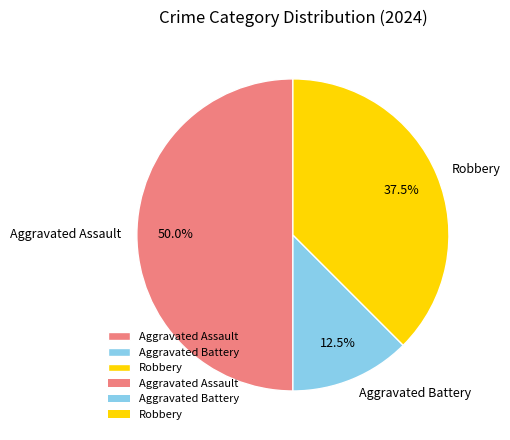

Count the number of slices in the pie.

3